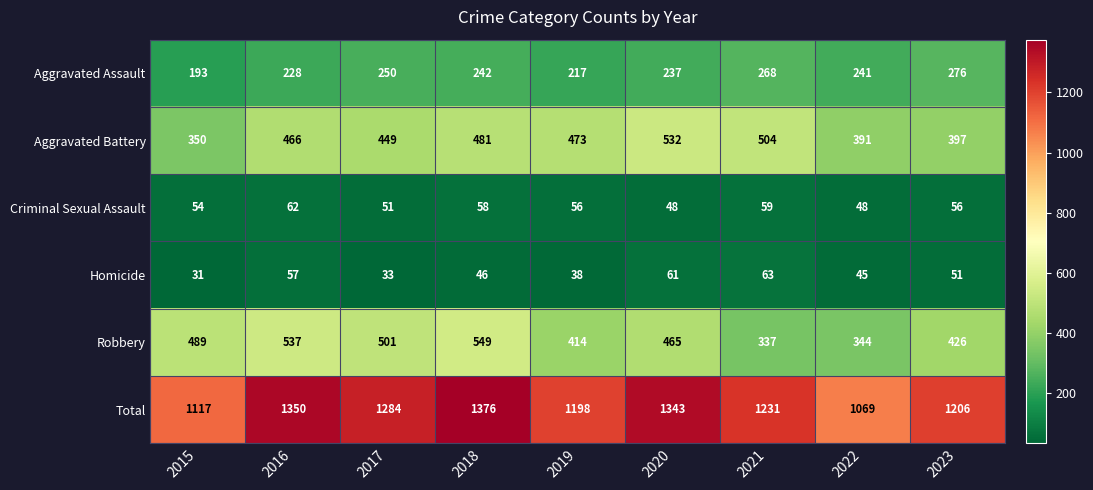

Is it true that Criminal Sexual Assault equals 95 at 2019?

False